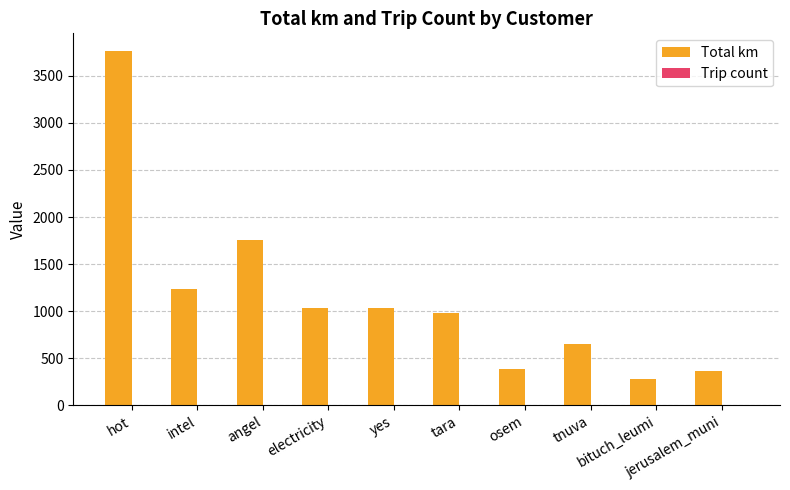

What is the approximate value of Total km at bituch_leumi?

285.6